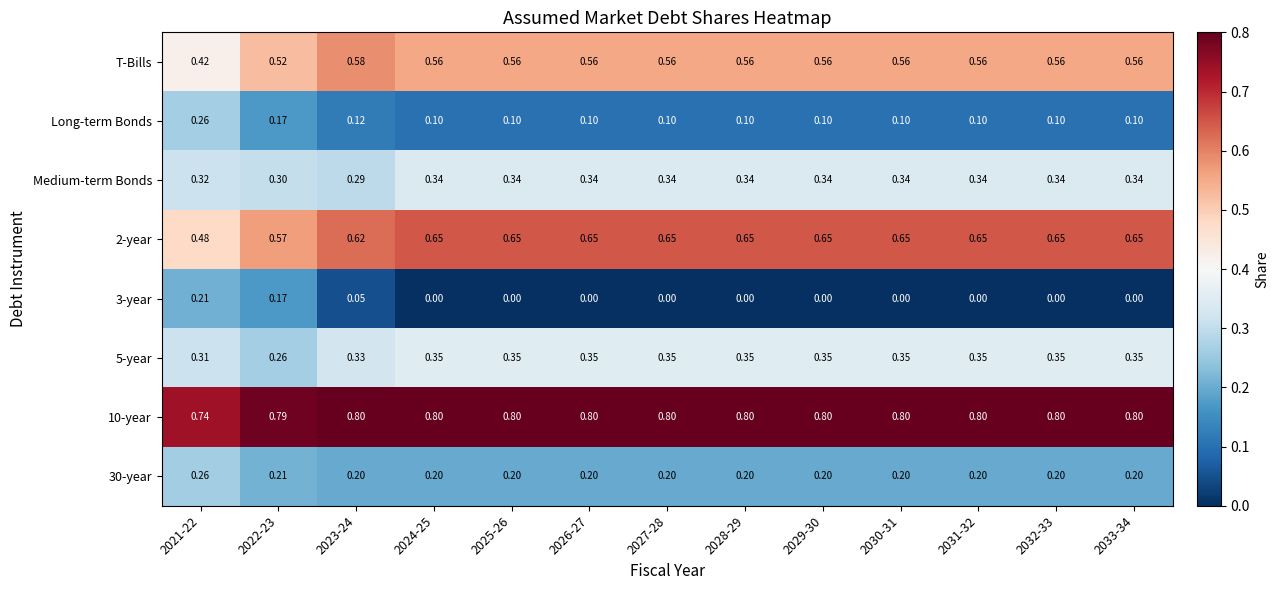

Reading right to left, list all the values displayed in this chart.

T-Bills: 2033-34=0.6	2032-33=0.6	2031-32=0.6	2030-31=0.6	2029-30=0.6	2028-29=0.6	2027-28=0.6	2026-27=0.6	2025-26=0.6	2024-25=0.6	2023-24=0.6	2022-23=0.5	2021-22=0.4
Long-term Bonds: 2033-34=0.1	2032-33=0.1	2031-32=0.1	2030-31=0.1	2029-30=0.1	2028-29=0.1	2027-28=0.1	2026-27=0.1	2025-26=0.1	2024-25=0.1	2023-24=0.1	2022-23=0.2	2021-22=0.3
Medium-term Bonds: 2033-34=0.3	2032-33=0.3	2031-32=0.3	2030-31=0.3	2029-30=0.3	2028-29=0.3	2027-28=0.3	2026-27=0.3	2025-26=0.3	2024-25=0.3	2023-24=0.3	2022-23=0.3	2021-22=0.3
2-year: 2033-34=0.7	2032-33=0.7	2031-32=0.7	2030-31=0.7	2029-30=0.7	2028-29=0.7	2027-28=0.7	2026-27=0.7	2025-26=0.7	2024-25=0.7	2023-24=0.6	2022-23=0.6	2021-22=0.5
3-year: 2033-34=0.0	2032-33=0.0	2031-32=0.0	2030-31=0.0	2029-30=0.0	2028-29=0.0	2027-28=0.0	2026-27=0.0	2025-26=0.0	2024-25=0.0	2023-24=0.1	2022-23=0.2	2021-22=0.2
5-year: 2033-34=0.3	2032-33=0.3	2031-32=0.3	2030-31=0.3	2029-30=0.3	2028-29=0.3	2027-28=0.3	2026-27=0.3	2025-26=0.3	2024-25=0.3	2023-24=0.3	2022-23=0.3	2021-22=0.3
10-year: 2033-34=0.8	2032-33=0.8	2031-32=0.8	2030-31=0.8	2029-30=0.8	2028-29=0.8	2027-28=0.8	2026-27=0.8	2025-26=0.8	2024-25=0.8	2023-24=0.8	2022-23=0.8	2021-22=0.7
30-year: 2033-34=0.2	2032-33=0.2	2031-32=0.2	2030-31=0.2	2029-30=0.2	2028-29=0.2	2027-28=0.2	2026-27=0.2	2025-26=0.2	2024-25=0.2	2023-24=0.2	2022-23=0.2	2021-22=0.3